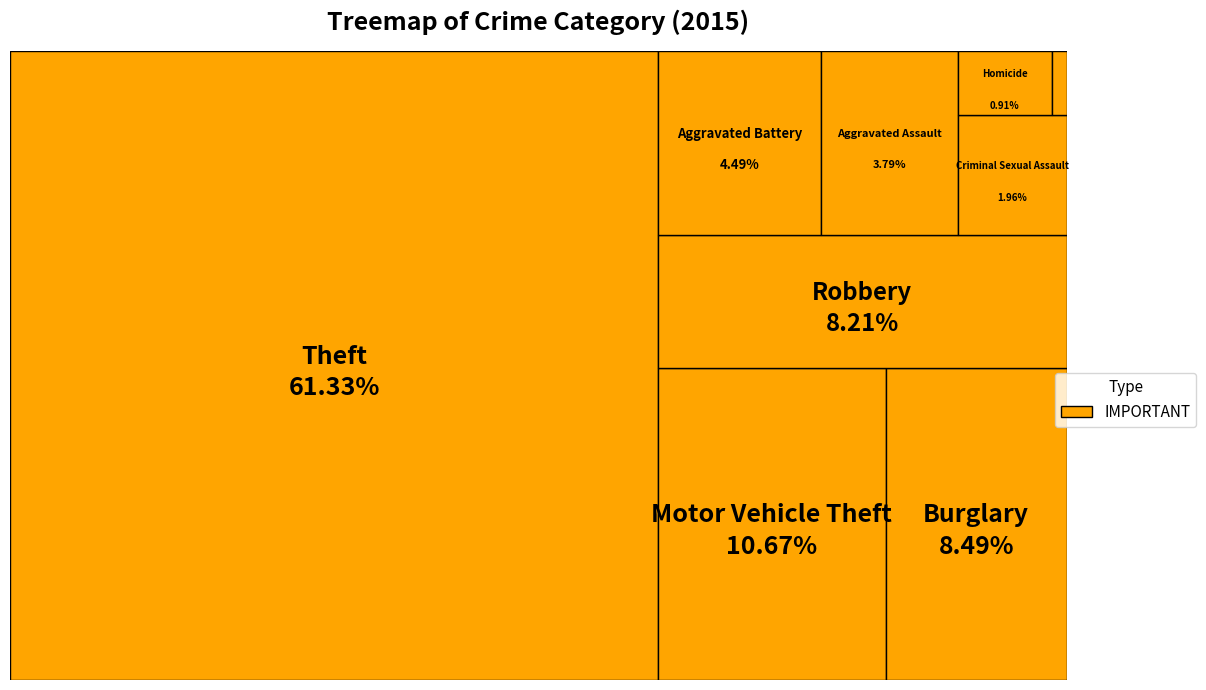

How many segments does this pie chart have?

9